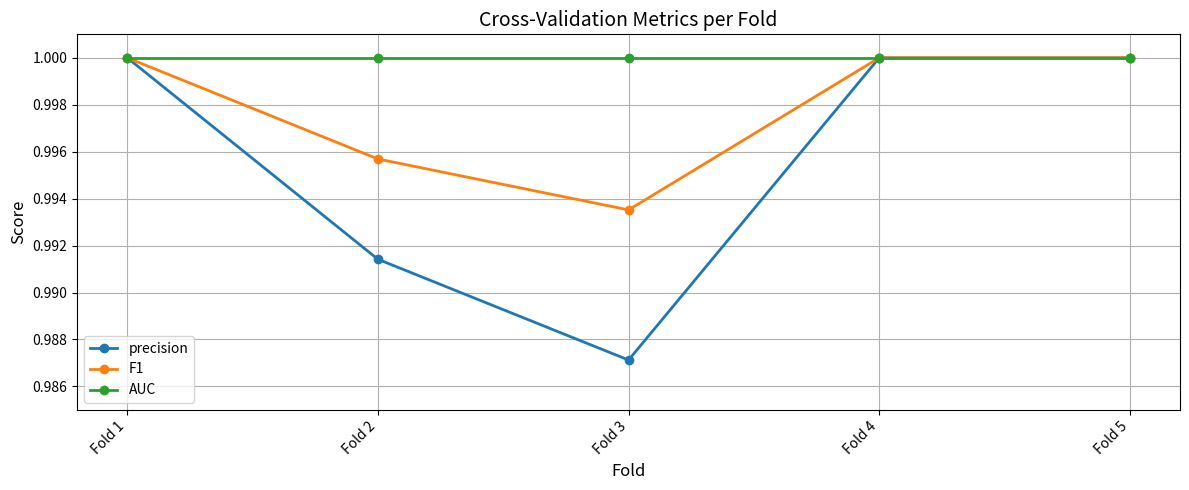

List the series in order of their overall mean, lowest first.

precision, F1, AUC